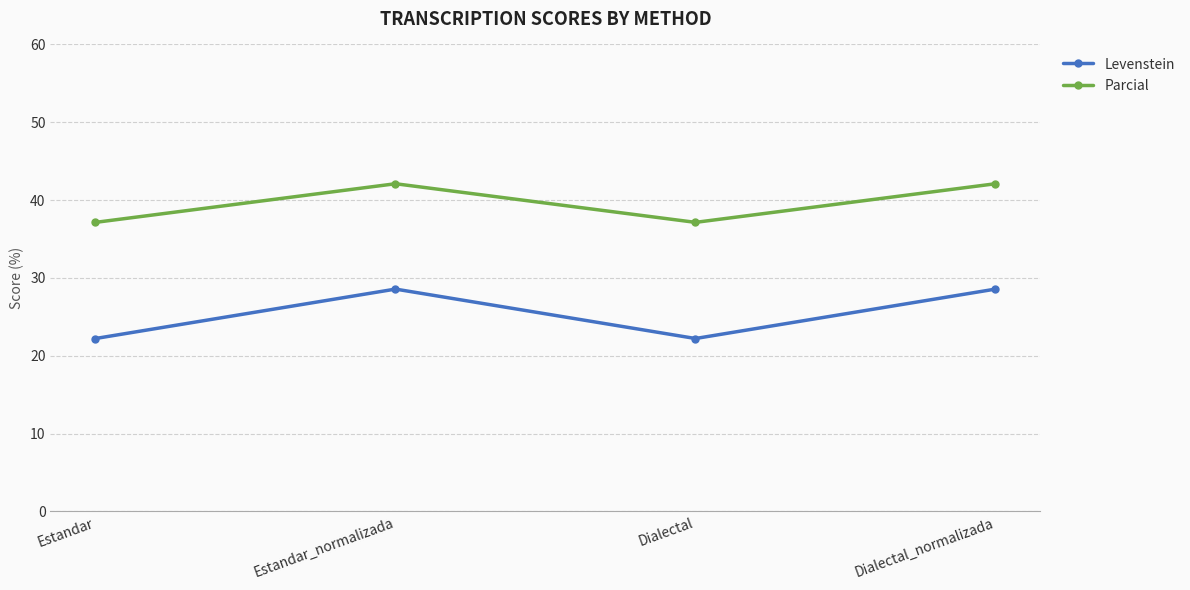

Does the chart have visible grid lines?

Yes